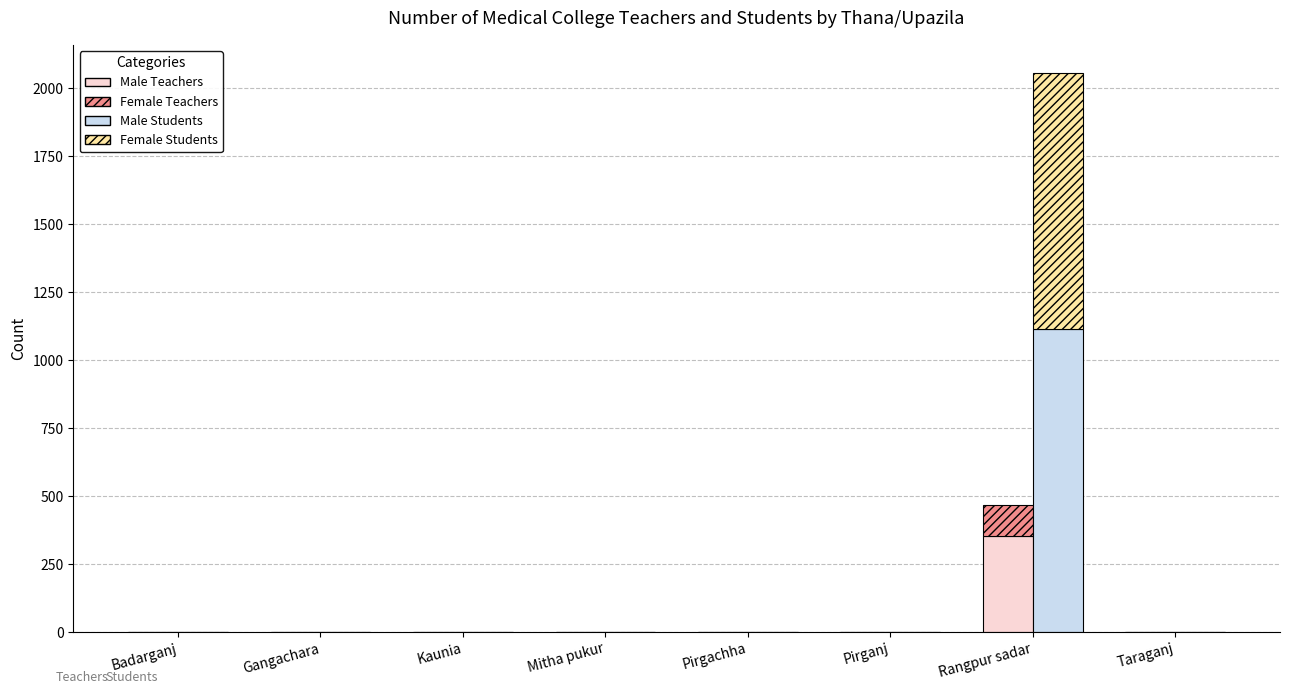

At which category is the sum across all series the highest?

Rangpur sadar